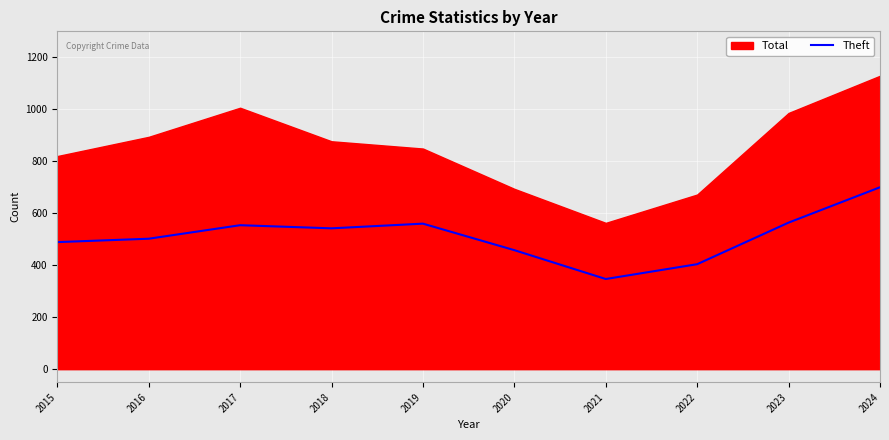

At which label does Theft reach its peak?

2024